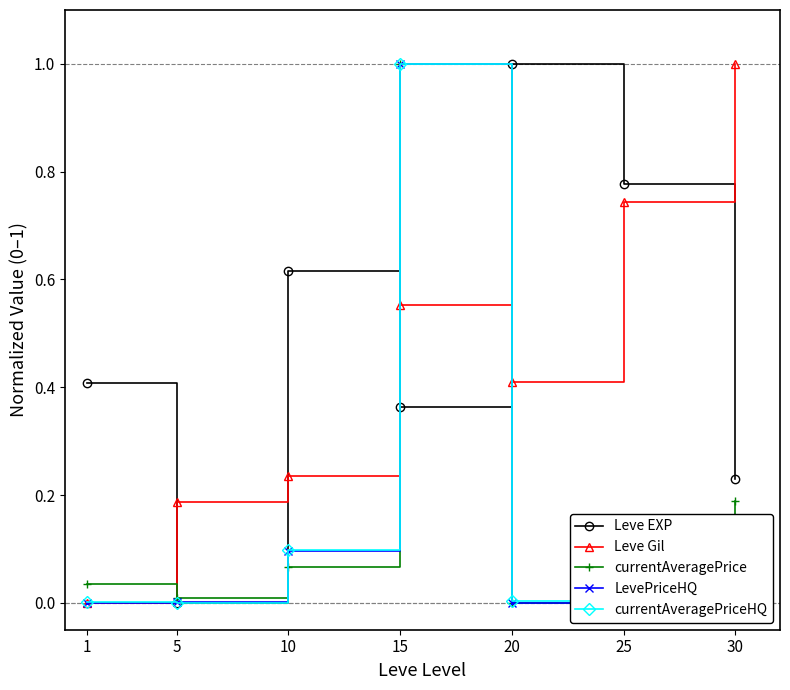

After their last crossing, which series has the higher values: LevePriceHQ or Leve Gil?

Leve Gil